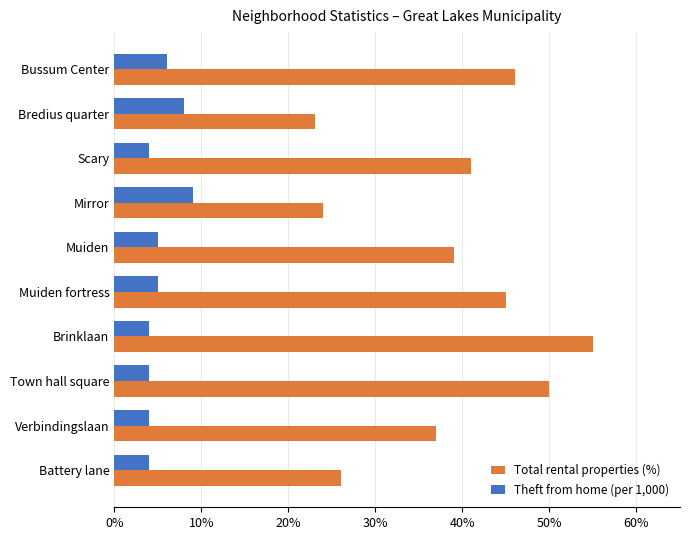

List the labels in order of Total rental properties (%) value, largest first.

Brinklaan, Town hall square, Bussum Center, Muiden fortress, Scary, Muiden, Verbindingslaan, Battery lane, Mirror, Bredius quarter